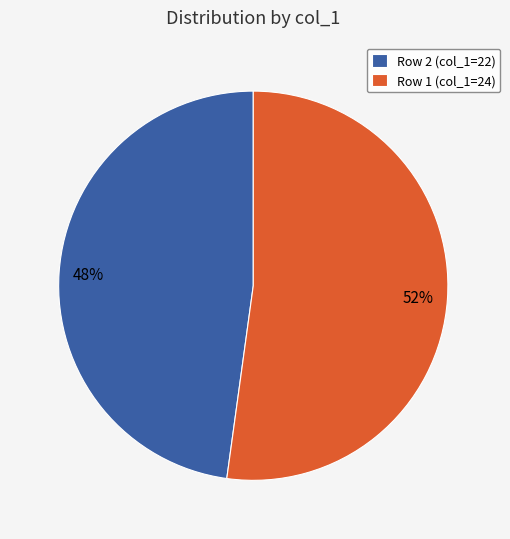

Is the sum of Row 2 (col_1=22) and Row 1 (col_1=24) greater than half?

Yes